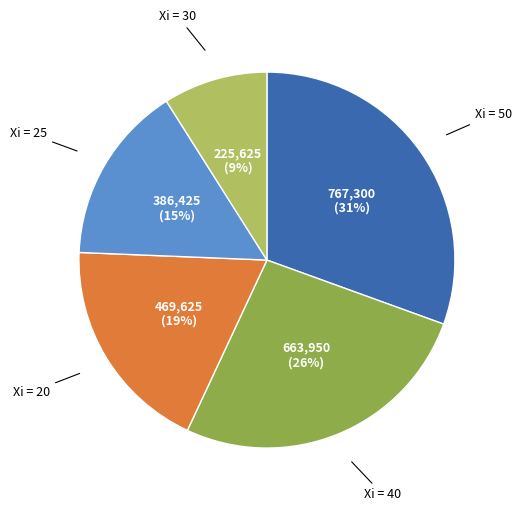

Is there a majority slice in this chart?

No